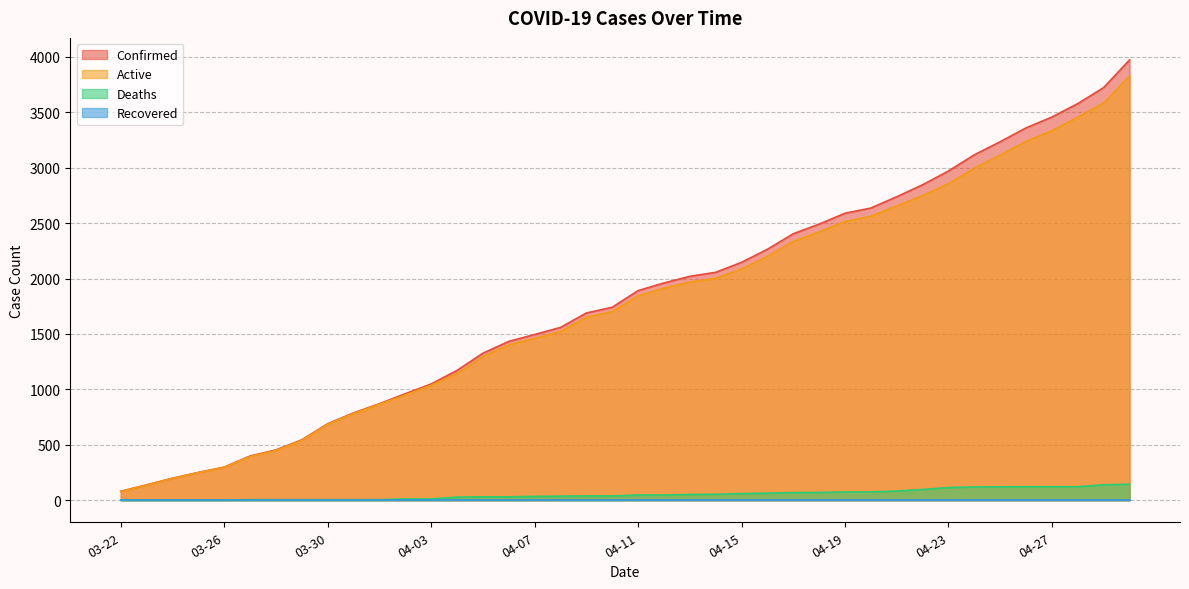

Which has a higher value, 04-23 or 04-01?

04-23